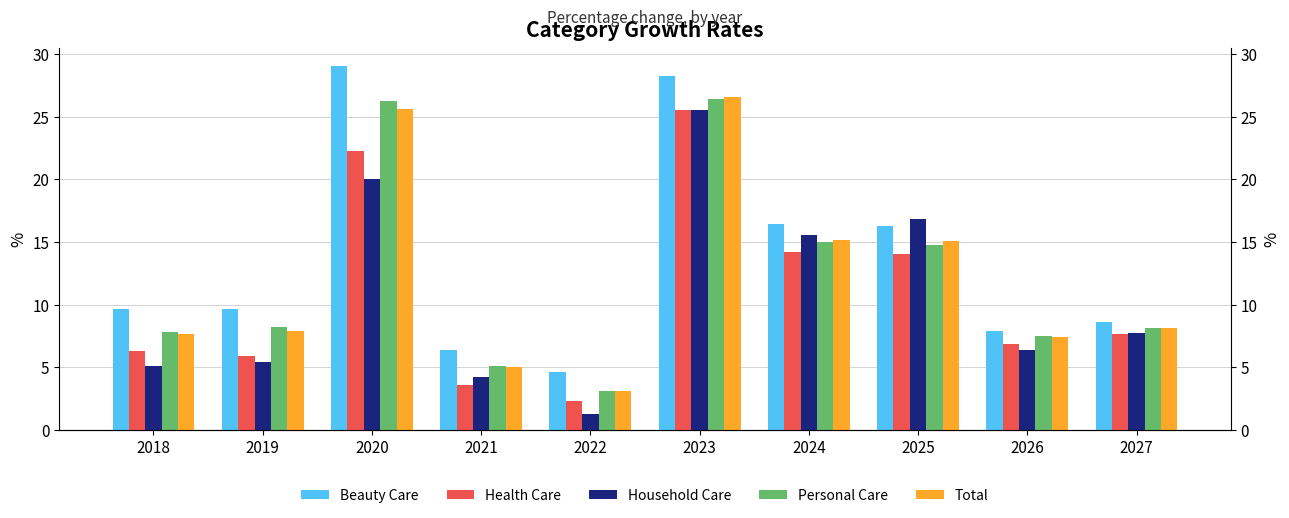

Reading left to right, transcribe all the data shown in this chart.

Beauty Care: 9.7	9.7	29.1	6.4	4.6	28.3	16.5	16.3	7.9	8.6
Health Care: 6.3	5.9	22.2	3.6	2.4	25.5	14.2	14.0	6.9	7.7
Household Care: 5.1	5.4	20.0	4.2	1.2	25.6	15.6	16.8	6.4	7.7
Personal Care: 7.8	8.2	26.3	5.1	3.1	26.4	15.0	14.8	7.5	8.1
Total: 7.7	7.9	25.7	5.1	3.1	26.5	15.2	15.1	7.4	8.2